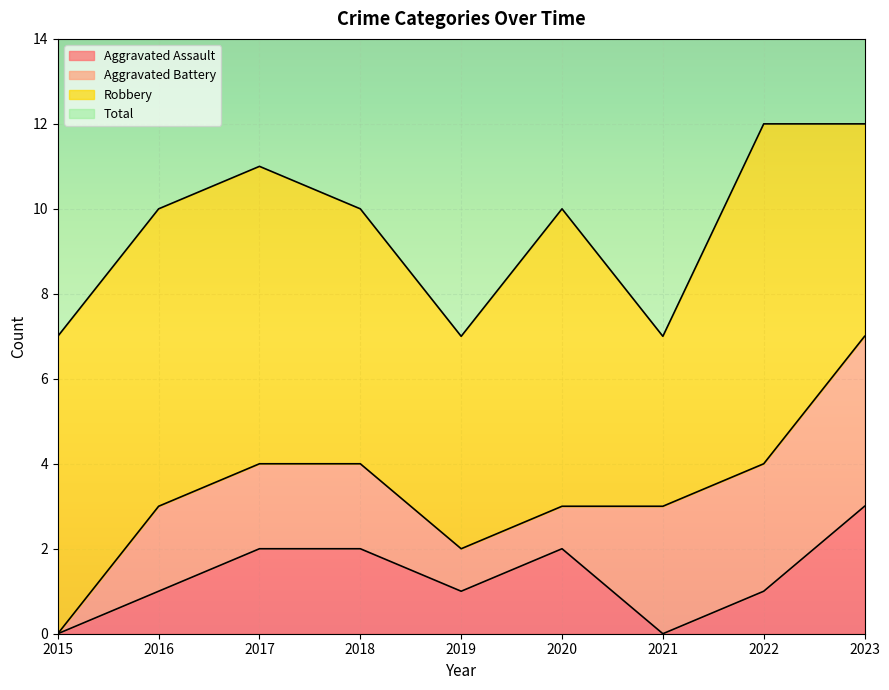

What is the highest value of the Aggravated Assault series?

3